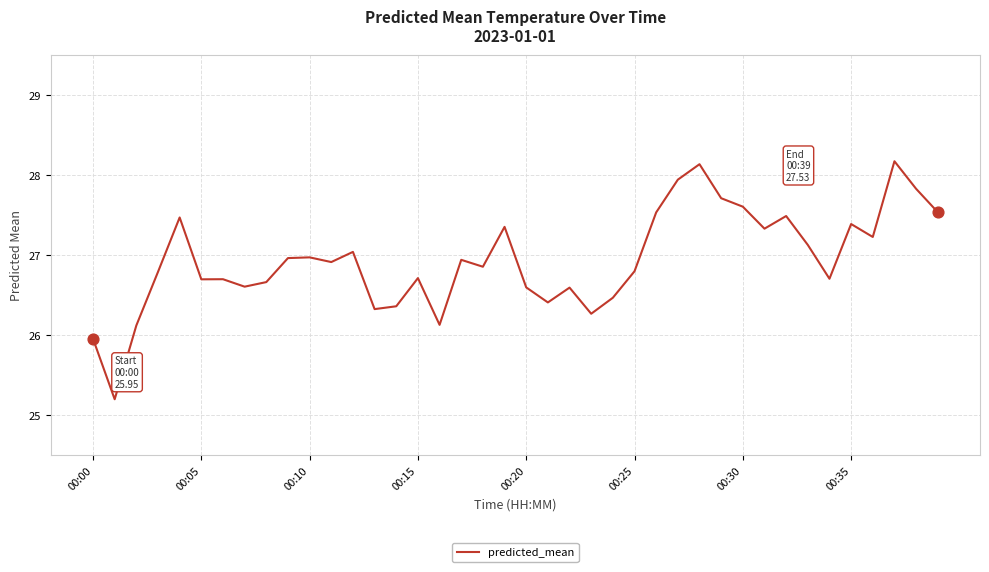

What is the smallest value displayed?

25.2